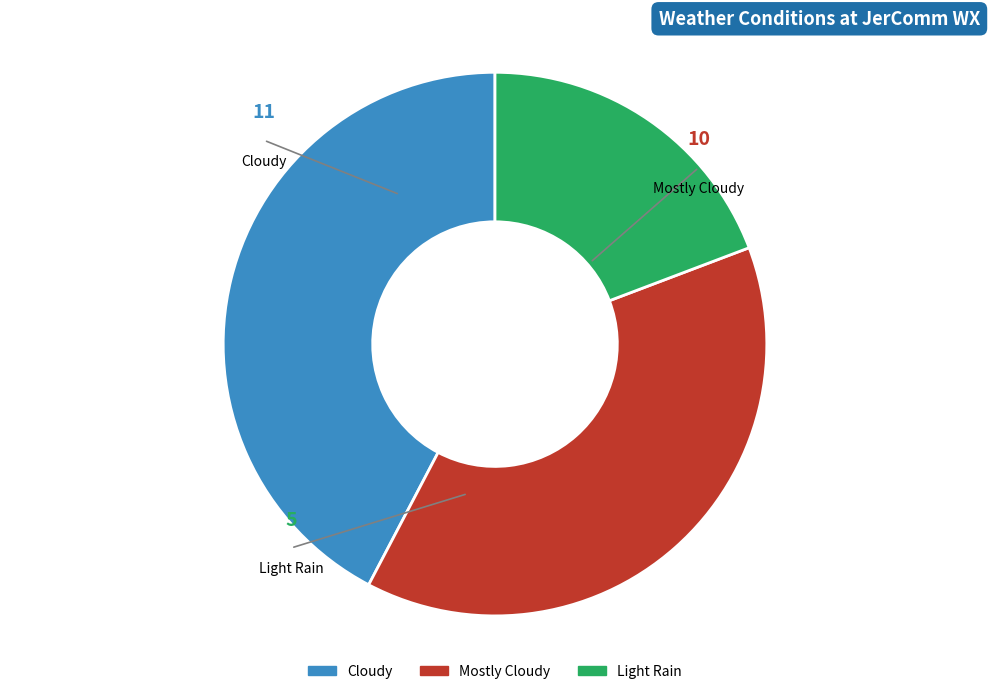

To the nearest percent, what is the combined percentage of Light Rain and Cloudy?

62%